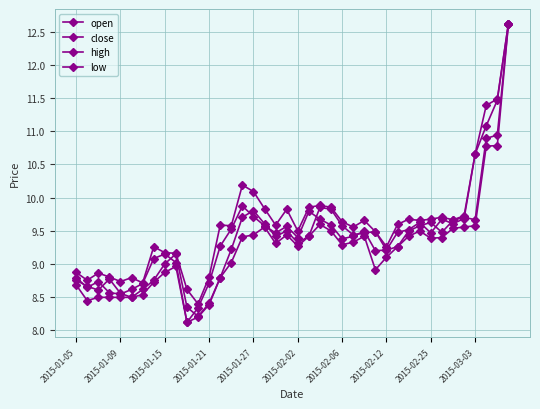

List the series in order of their peak value, highest first.

open, close, high, low